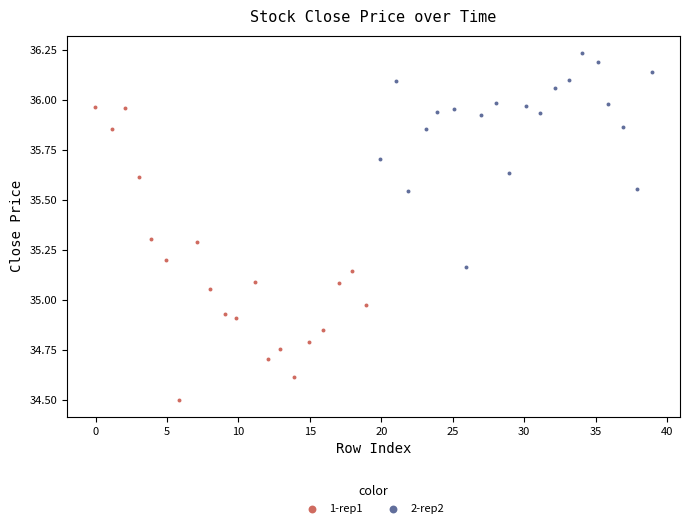

Which series has the largest Y range (max minus min)?

1-rep1